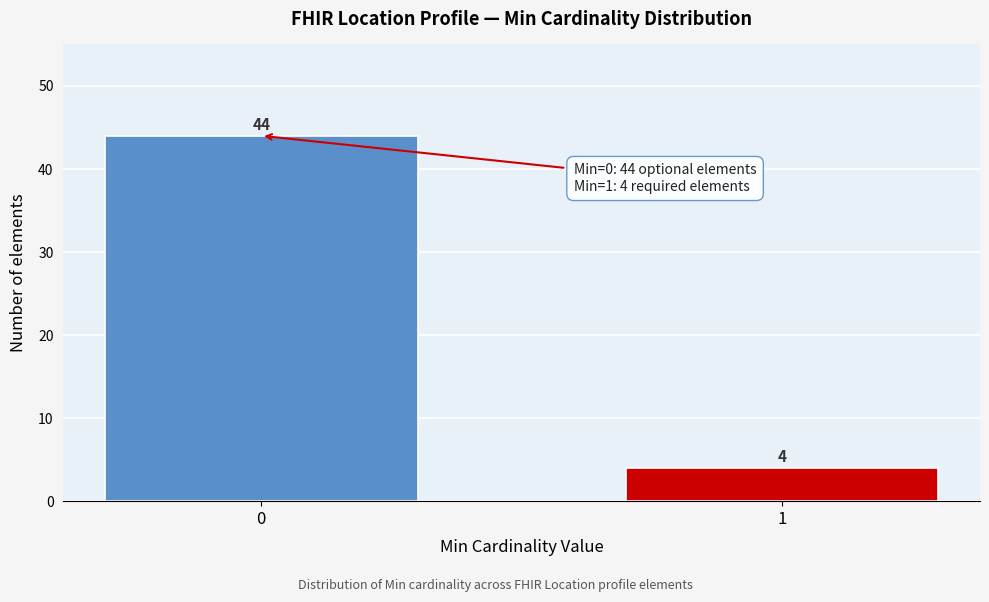

Reading right to left, transcribe all the data shown in this chart.

1=4	0=44